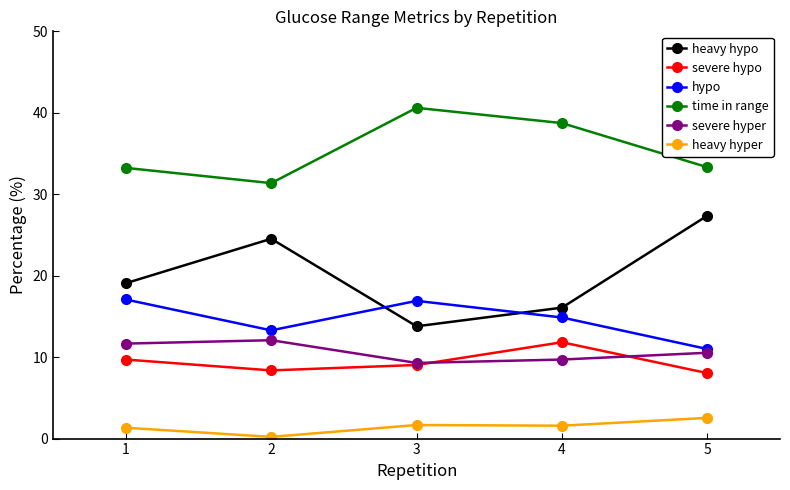

At how many categories does at least one series exceed 9?

5